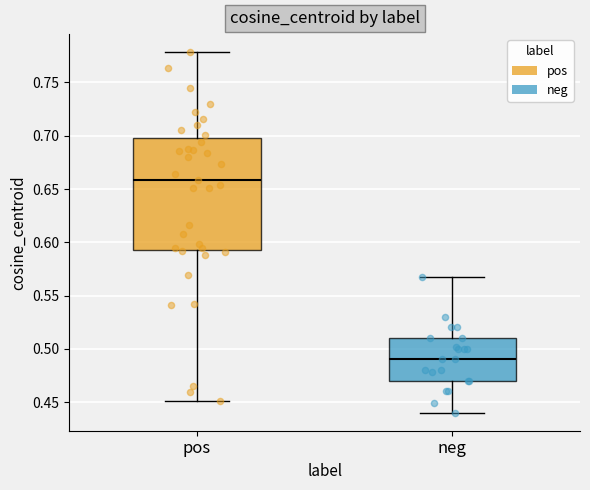

Comparing the boxes themselves (not the whiskers), which one is the tallest?

pos